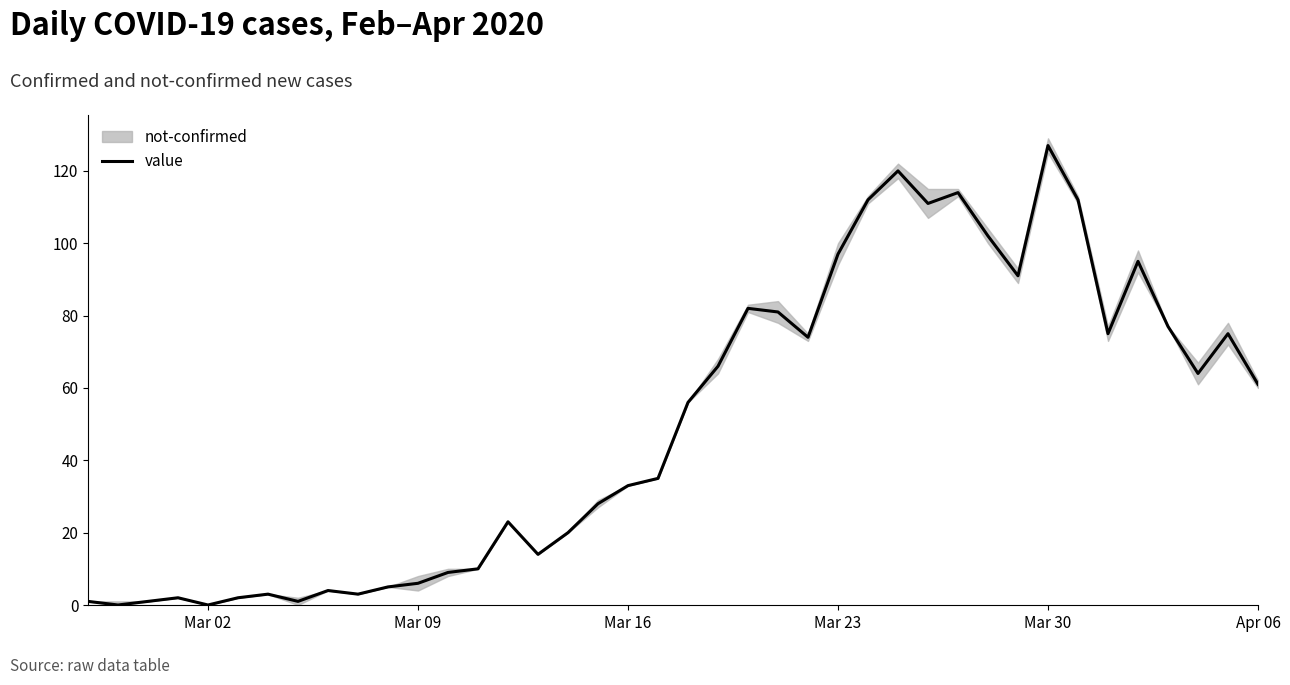

What is the difference between the second highest and minimum values?

120